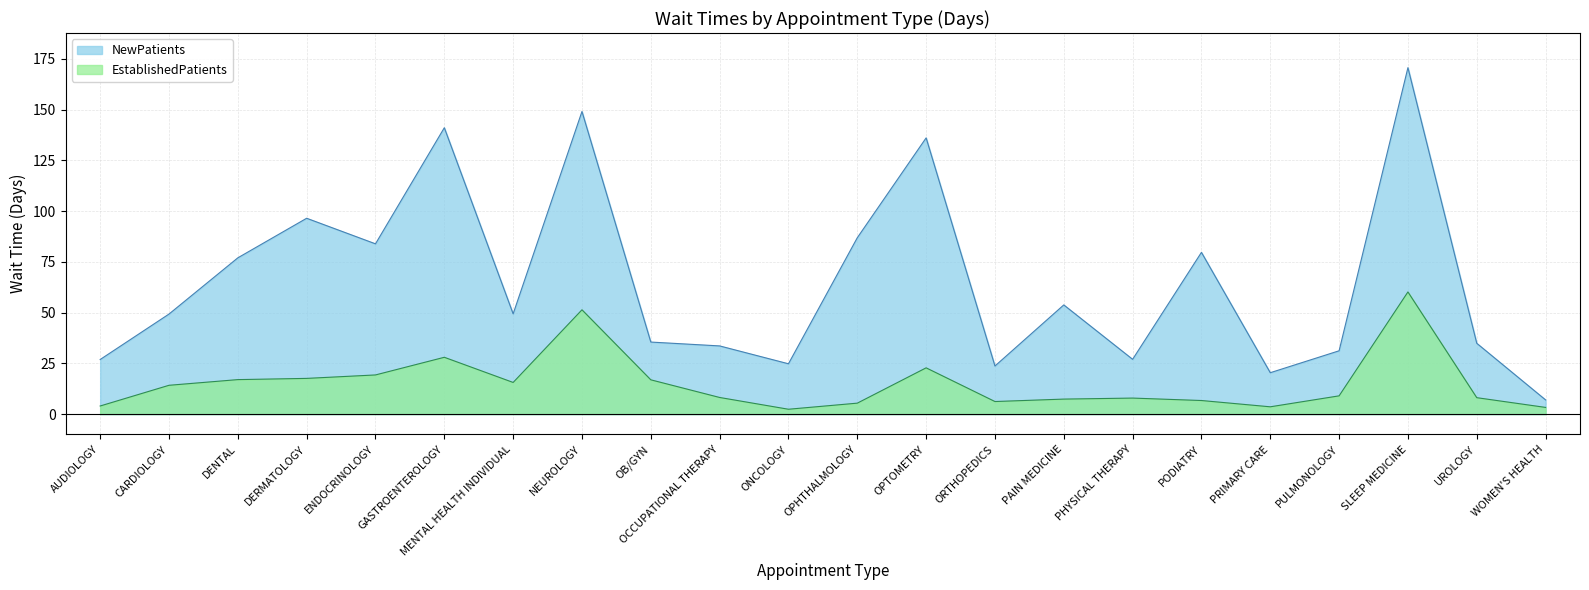

What is the sum of all NewPatients values?

1438.5